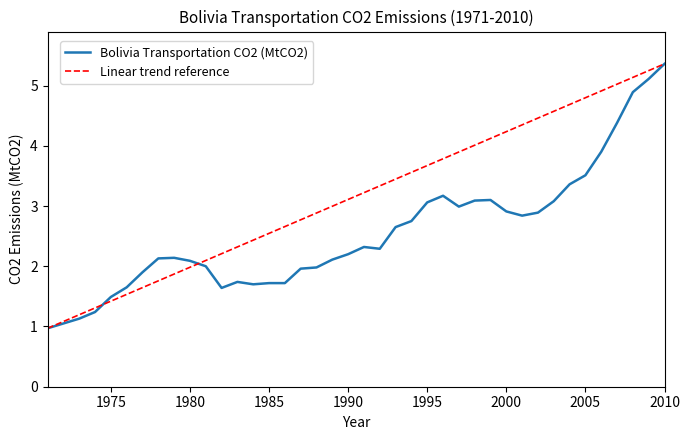

Reading right to left, list all the values displayed in this chart.

2010=5.4	2009=5.1	2008=4.9	2007=4.4	2006=3.9	2005=3.5	2004=3.4	2003=3.1	2002=2.9	2001=2.8	2000=2.9	1999=3.1	1998=3.1	1997=3.0	1996=3.2	1995=3.1	1994=2.8	1993=2.6	1992=2.3	1991=2.3	1990=2.2	1989=2.1	1988=2.0	1987=2.0	1986=1.7	1985=1.7	1984=1.7	1983=1.7	1982=1.6	1981=2.0	1980=2.1	1979=2.1	1978=2.1	1977=1.9	1976=1.6	1975=1.5	1974=1.2	1973=1.1	1972=1.1	1971=1.0